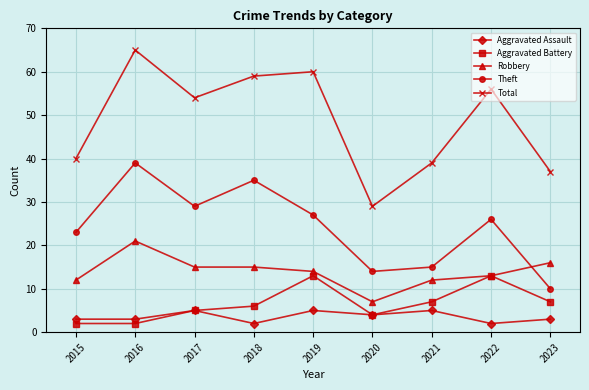

Rank the series by their maximum value, from highest to lowest.

Total, Theft, Robbery, Aggravated Battery, Aggravated Assault